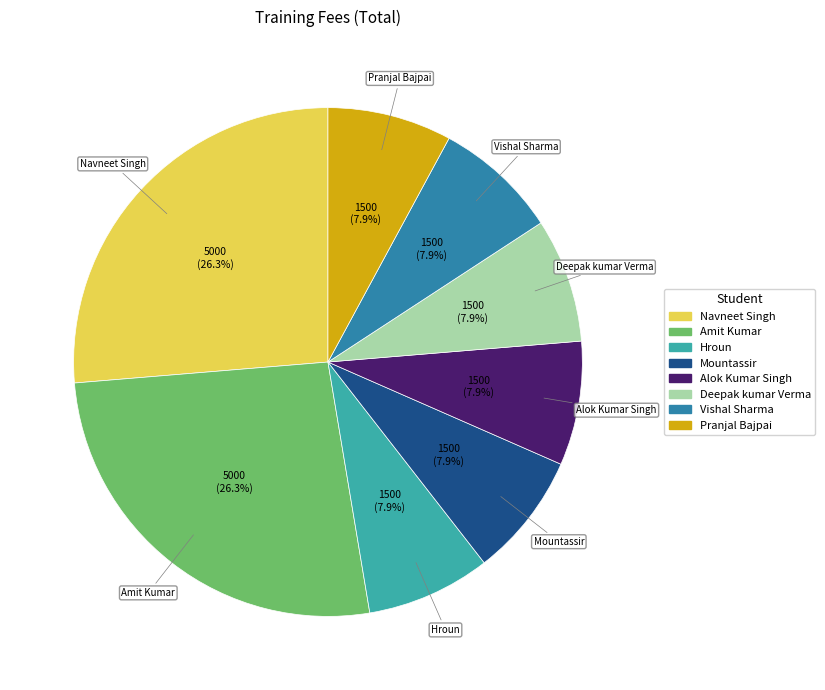

True or false: Amit Kumar accounts for 35% of the total.

False